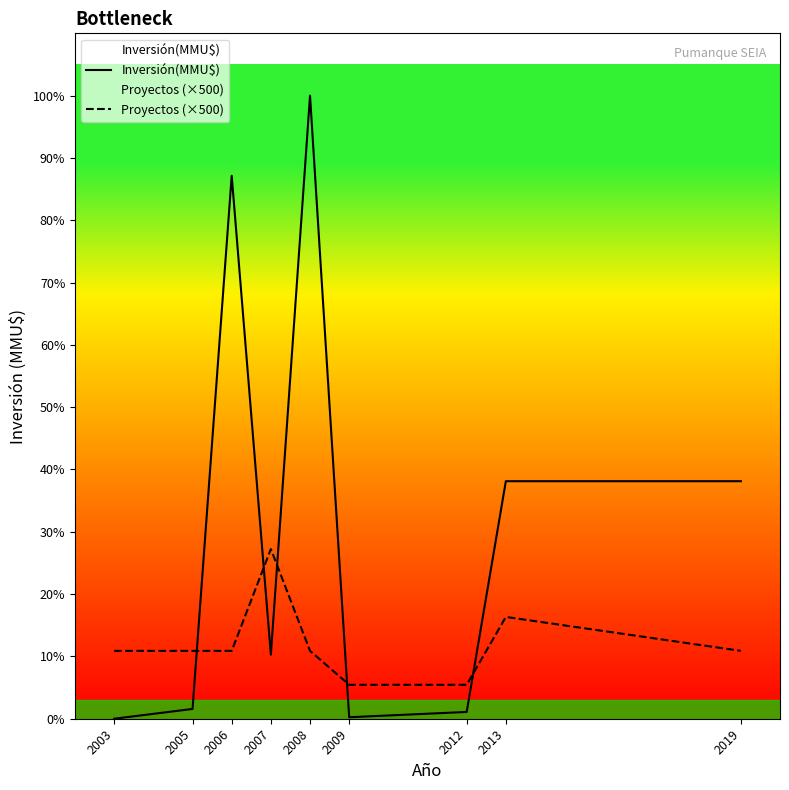

Rank the series at 2013 from highest to lowest value.

Inversión(MMU$), Proyectos (×500)